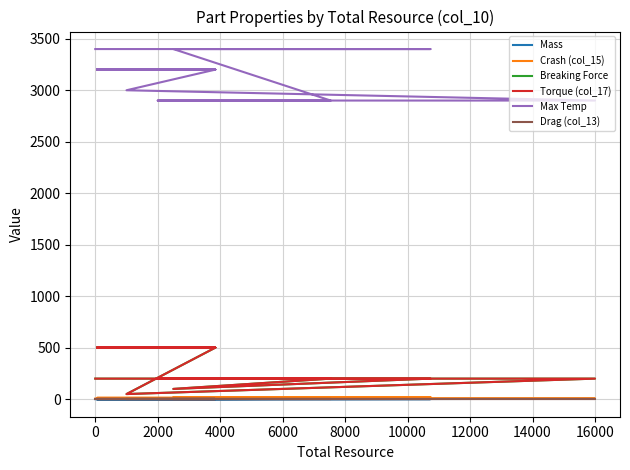

True or false: Breaking Force has a value of 824.6 at 12000.

False